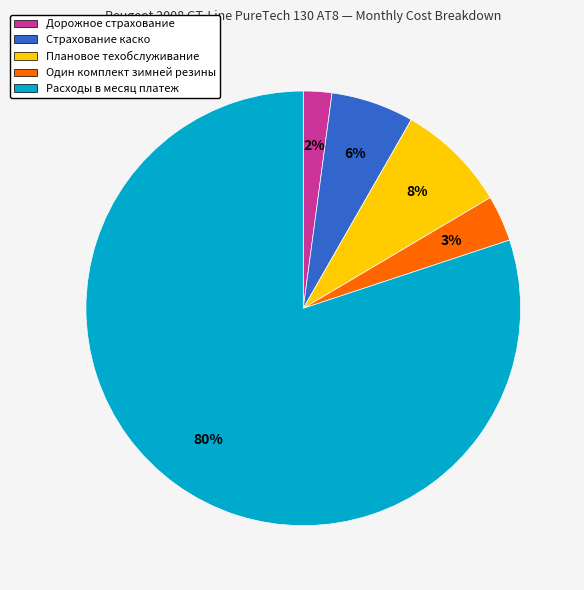

To the nearest percent, what is the average slice percentage?

20%